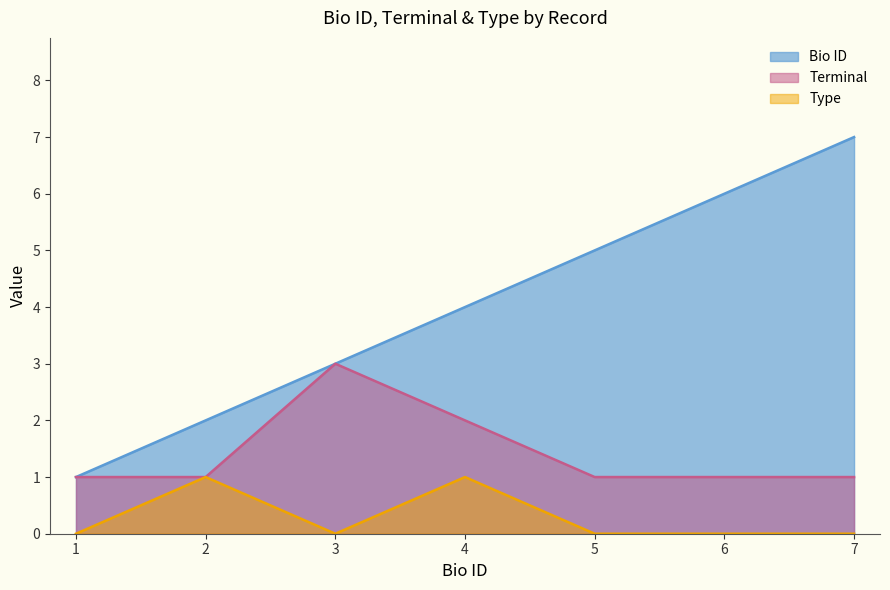

Rank the series by their maximum value, from lowest to highest.

Type, Terminal, Bio ID